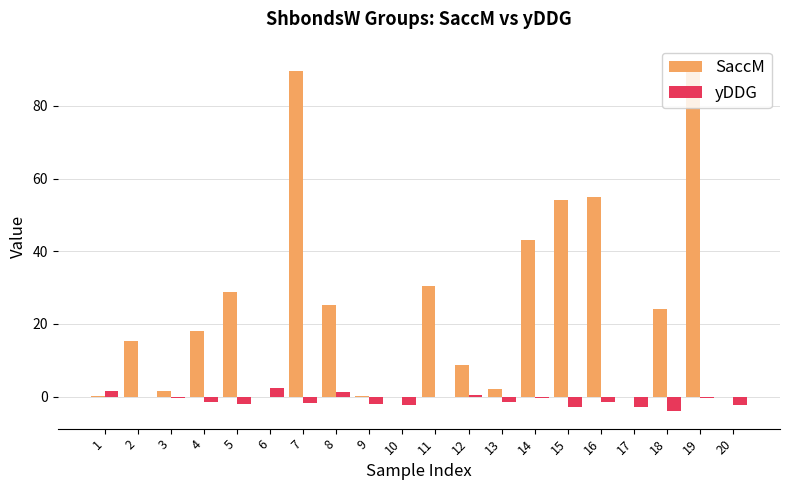

What is the sum of all SaccM values?

488.4